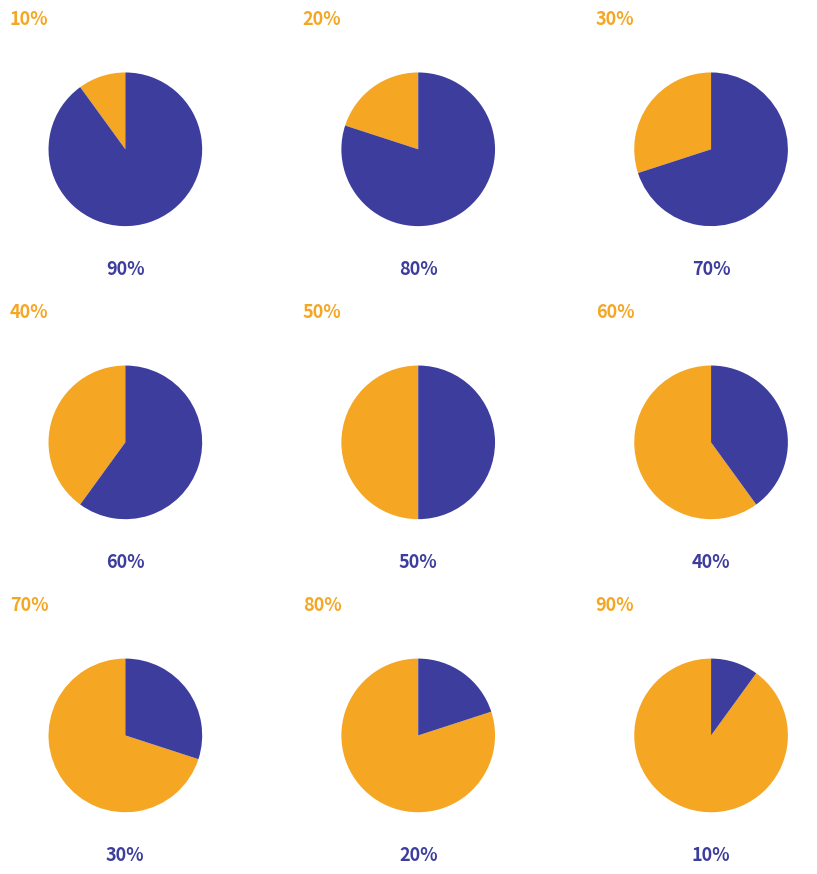

Which has a higher value, 3 or 0?

3